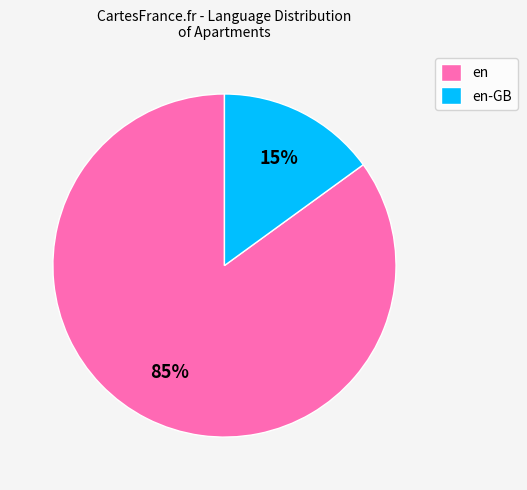

Combined, do en-GB and en account for over 50%?

Yes